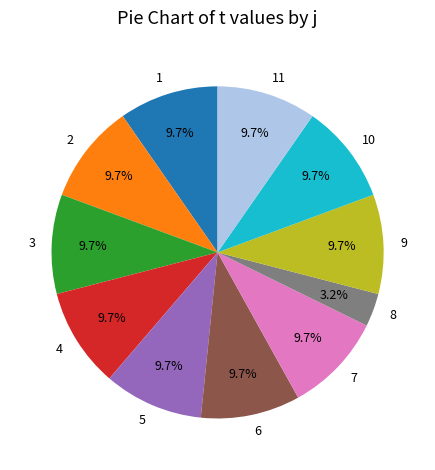

What is the ratio of the value at 3 to the value at 6?

1.0